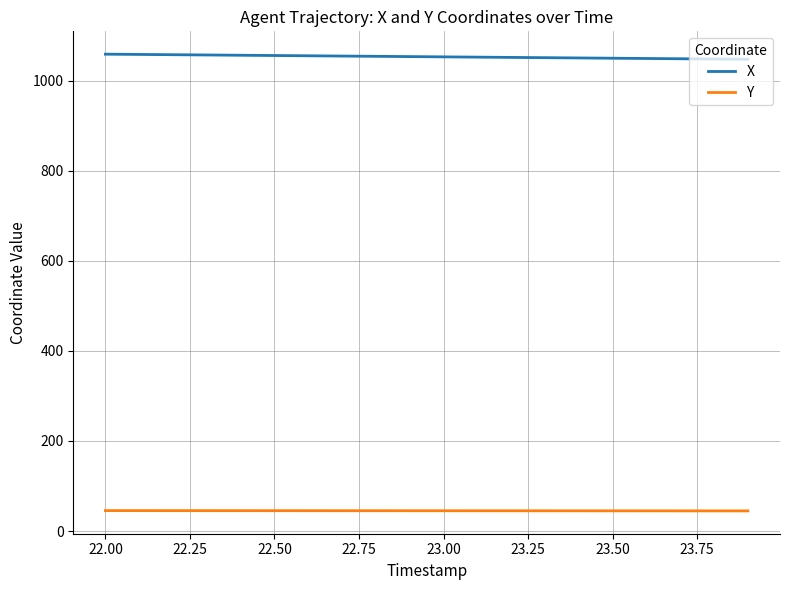

What is the maximum value for X?

1058.5